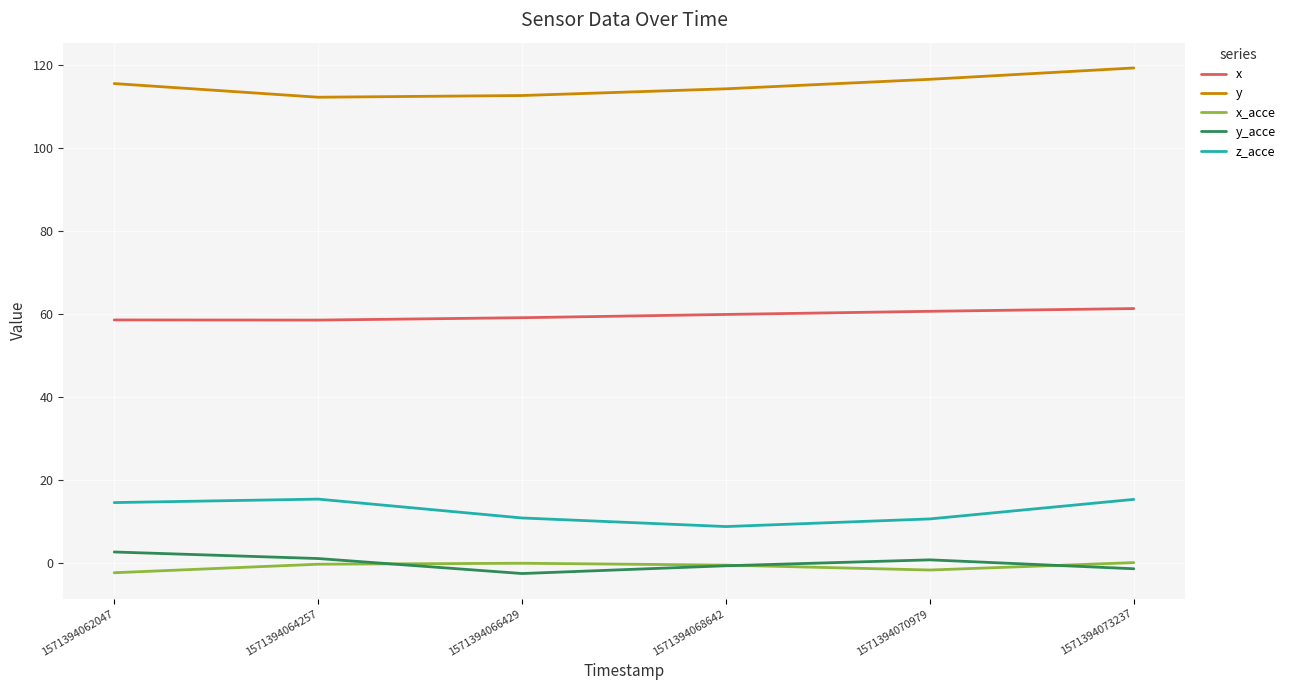

At which category does z_acce reach its first local valley?

1571394068642